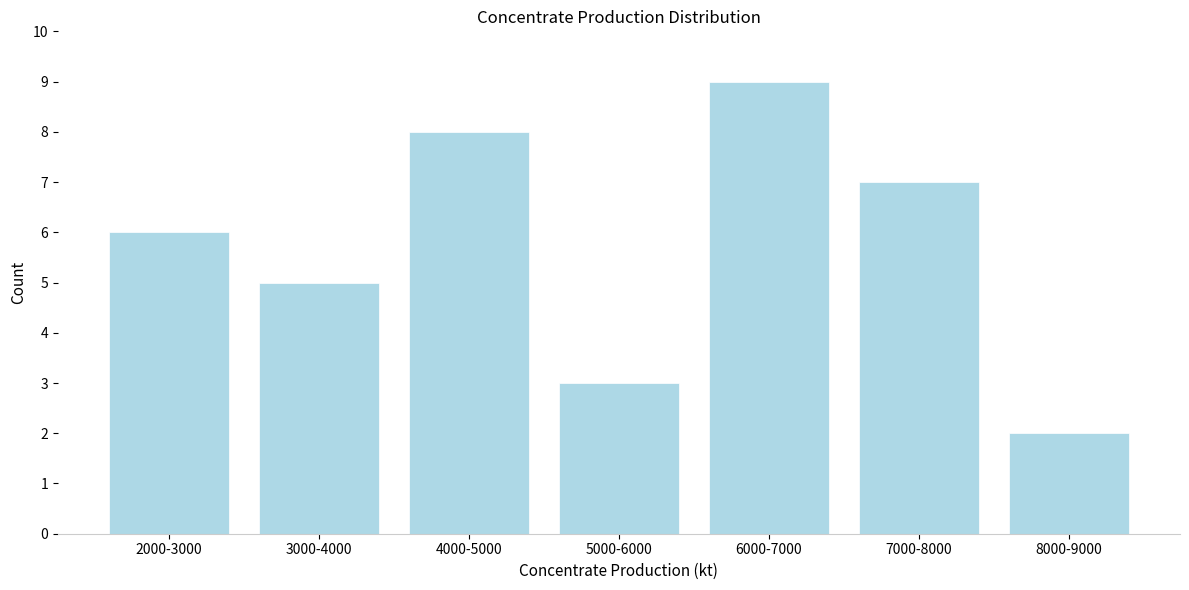

Reading left to right, extract all data points from this chart.

6	5	8	3	9	7	2